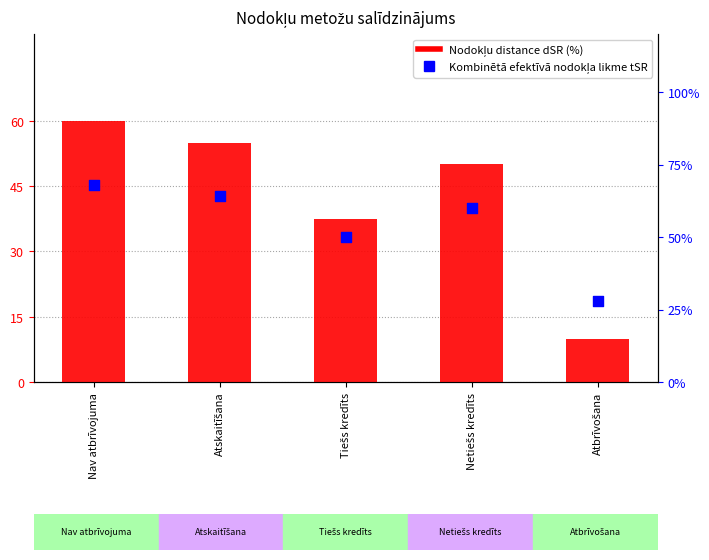

What are all the series names shown in the legend?

Nodokļu distance dSR (%), Kombinētā efektīvā nodokļa likme tSR